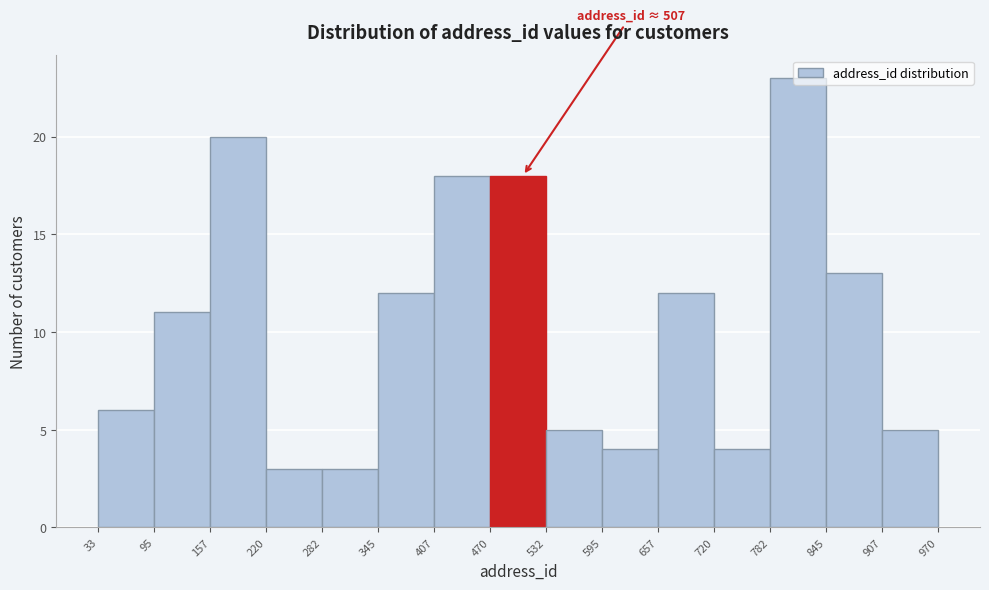

Which range on the x-axis has the tallest bar?

782 to 845